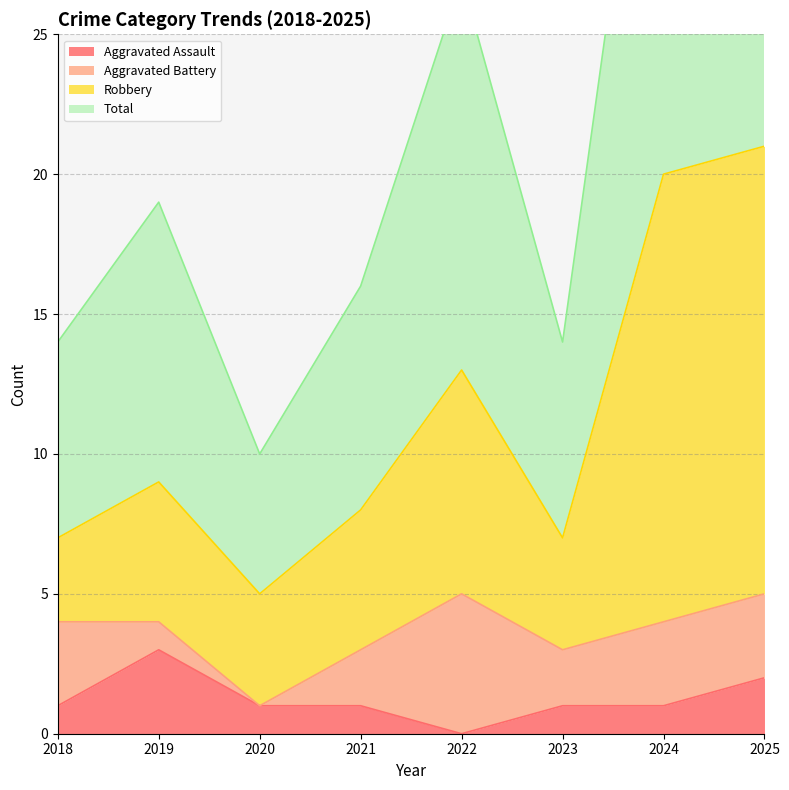

The Robbery series shows 8 at 2020. True or false?

False